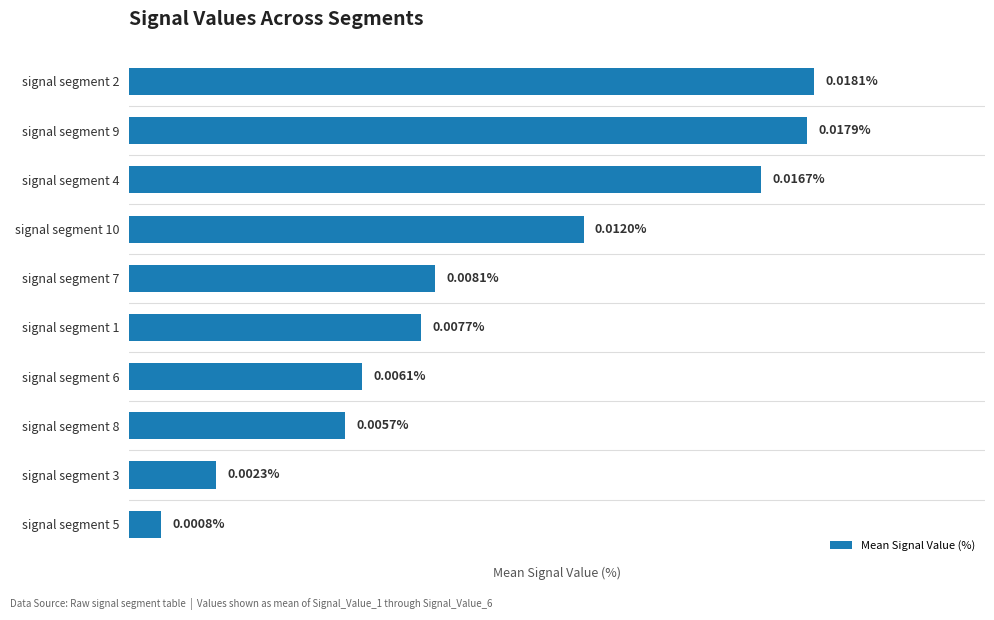

List the labels in order of value, largest first.

signal segment 2, signal segment 9, signal segment 4, signal segment 10, signal segment 7, signal segment 1, signal segment 6, signal segment 8, signal segment 3, signal segment 5